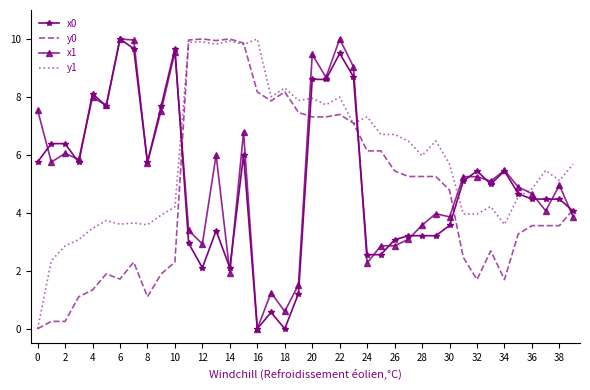

Which series has the largest total across all categories?

y1